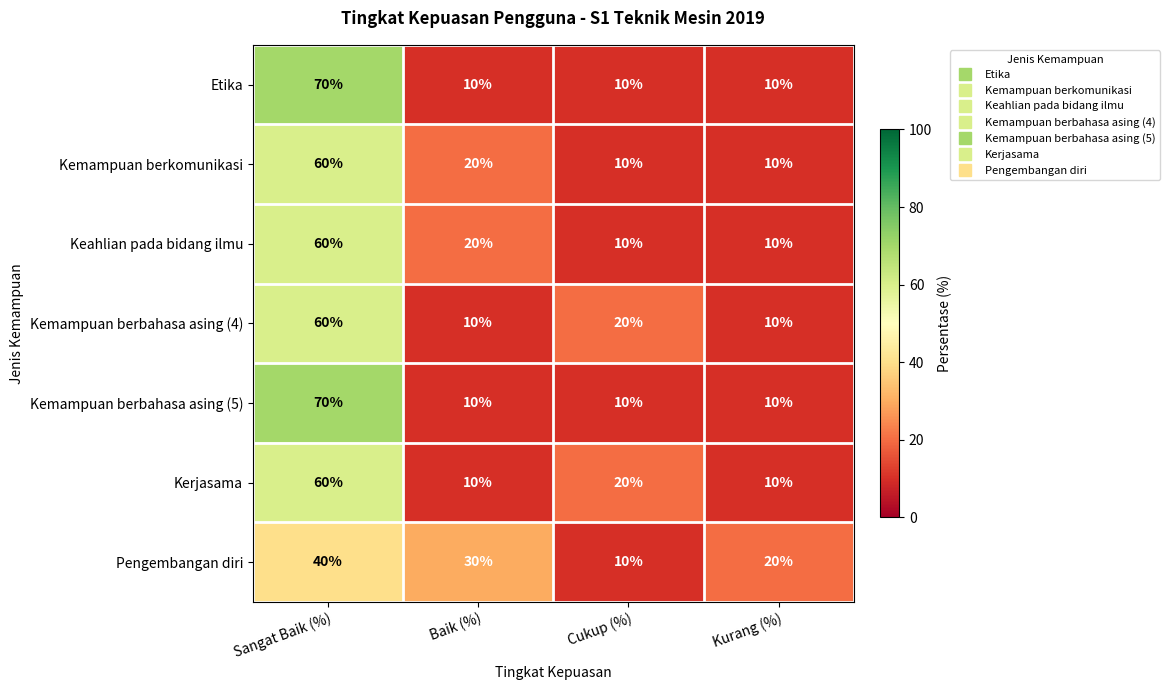

At which category is the sum across all series the highest?

Sangat Baik (%)